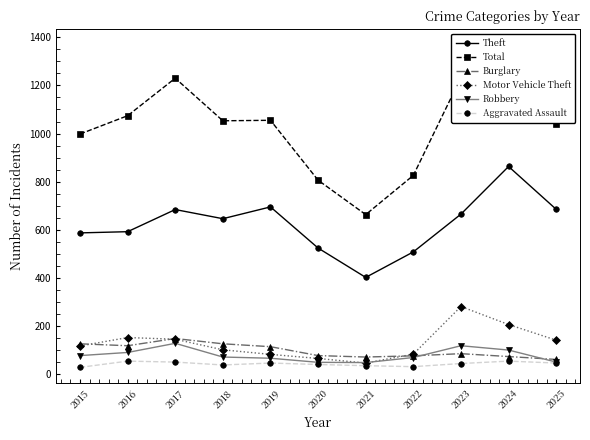

Rank the categories by Total value from highest to lowest.

2024, 2023, 2017, 2016, 2019, 2018, 2025, 2015, 2022, 2020, 2021